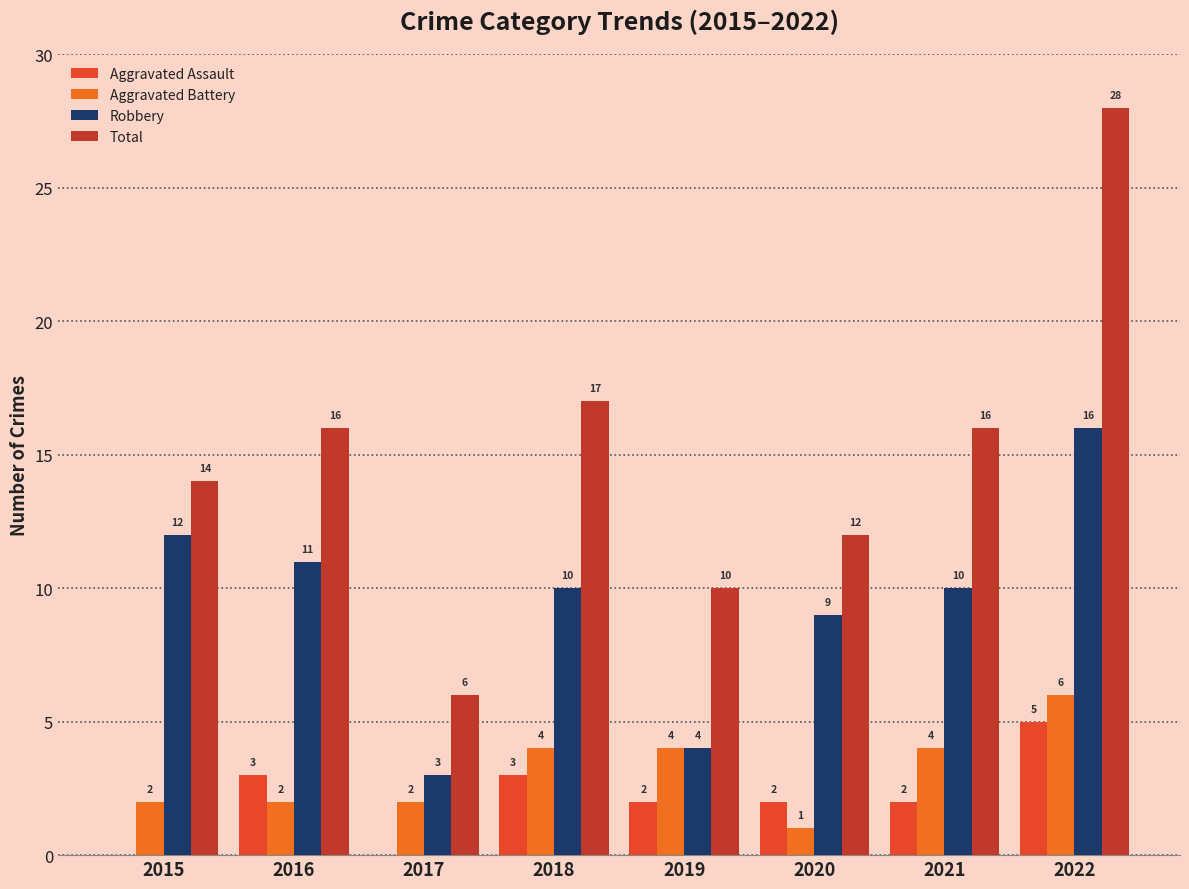

The value of Robbery at 2022 is 16. True or false?

True